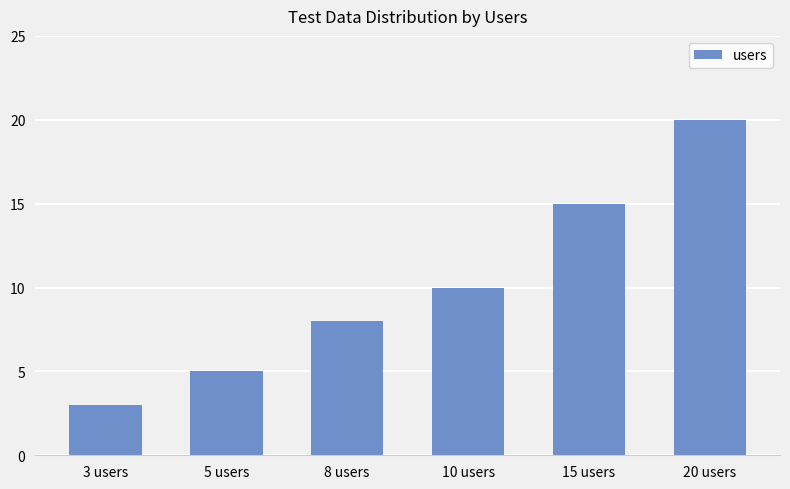

Reading left to right, what are all the values shown in this chart?

3	5	8	10	15	20